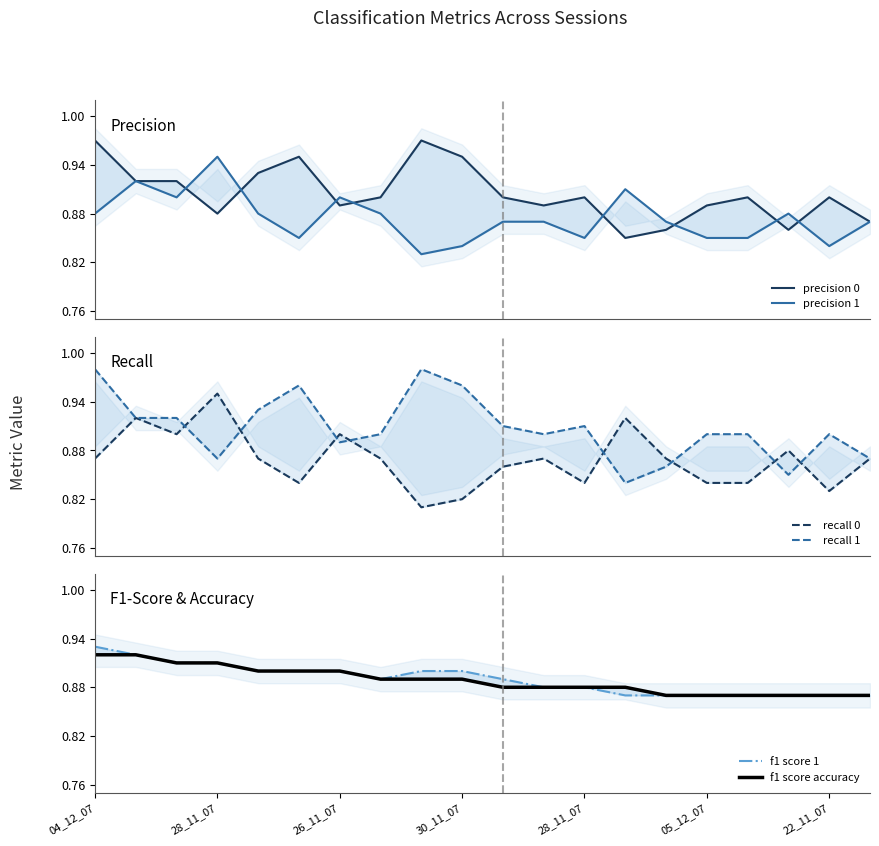

What is the average value of the f1 score 1 series?

0.9